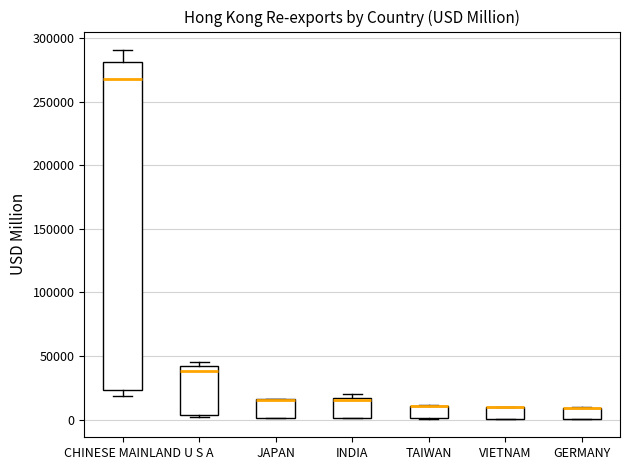

Reading left to right, transcribe this box plot: for each box, give where its median line is, the range the box spans, and where its two whiskers end, as read against the y-axis. The values are not printed on the chart, so give them approximately, as read against the axis.

CHINESE MAINLAND: median 270000, box 25000 to 280000, whiskers 20000 to 290000
U S A: median 40000 (just below the box's upper edge), box 5000 to 40000, whiskers 0 to 45000
JAPAN: median 15000 (drawn on the box's upper edge), box 0 to 15000, whiskers 0 to 15000
INDIA: median 15000 (just below the box's upper edge), box 0 to 15000, whiskers 0 to 20000
TAIWAN: median 10000 (drawn on the box's upper edge), box 0 to 10000, whiskers 0 to 10000
VIETNAM: median 10000 (drawn on the box's upper edge), box 0 to 10000, whiskers 0 to 10000
GERMANY: median 10000 (drawn on the box's upper edge), box 0 to 10000, whiskers 0 to 10000